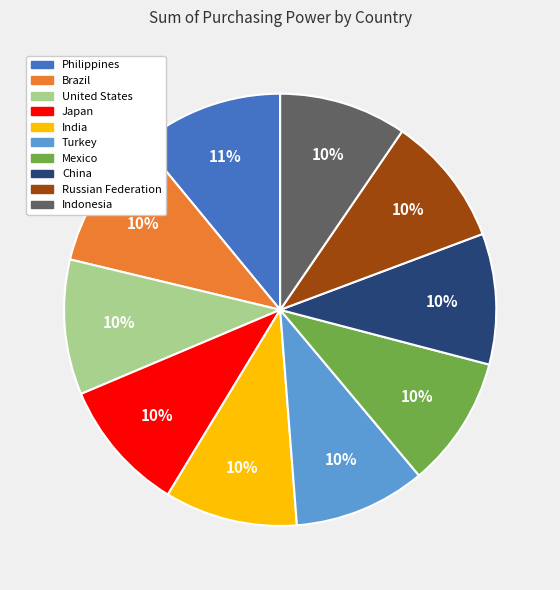

Is there any slice that represents more than half of the pie?

No